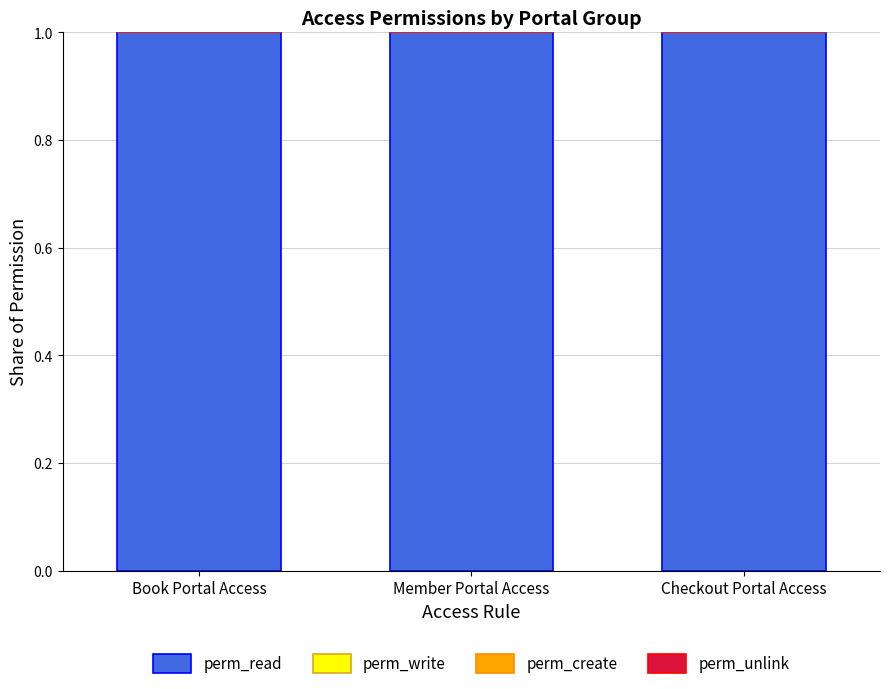

Between Checkout Portal Access and Member Portal Access, which is larger?

Checkout Portal Access